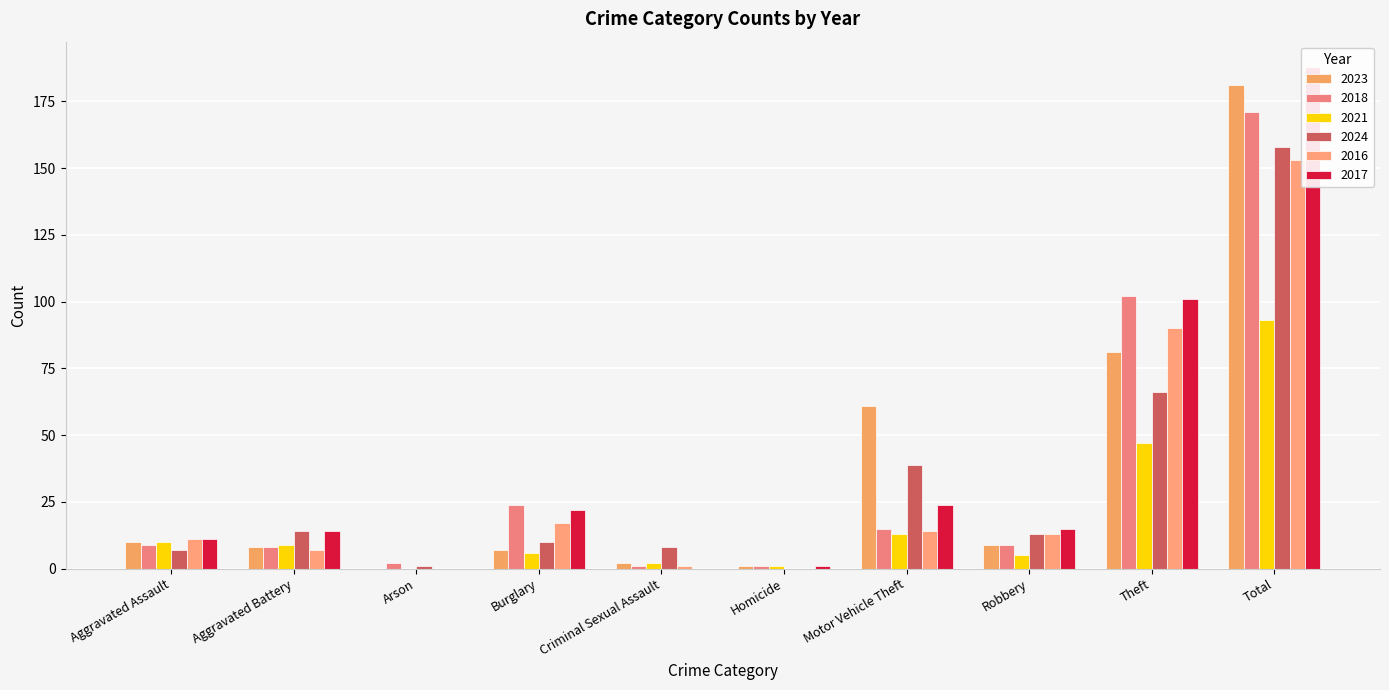

At how many categories does at least one series exceed 78?

2